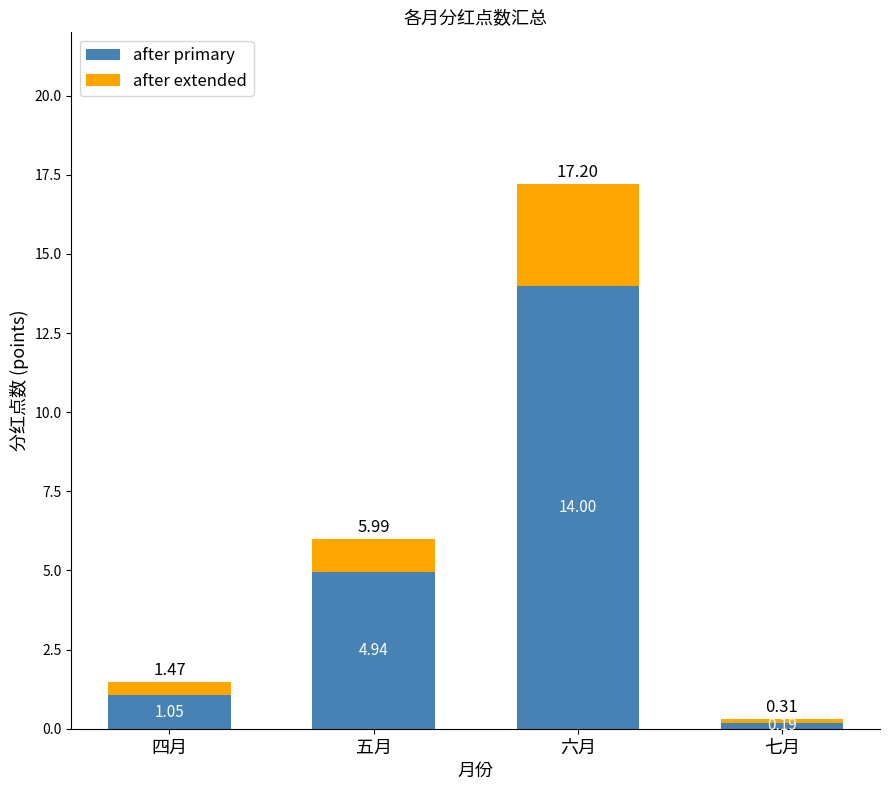

Which category has the lowest value in the after primary series?

七月